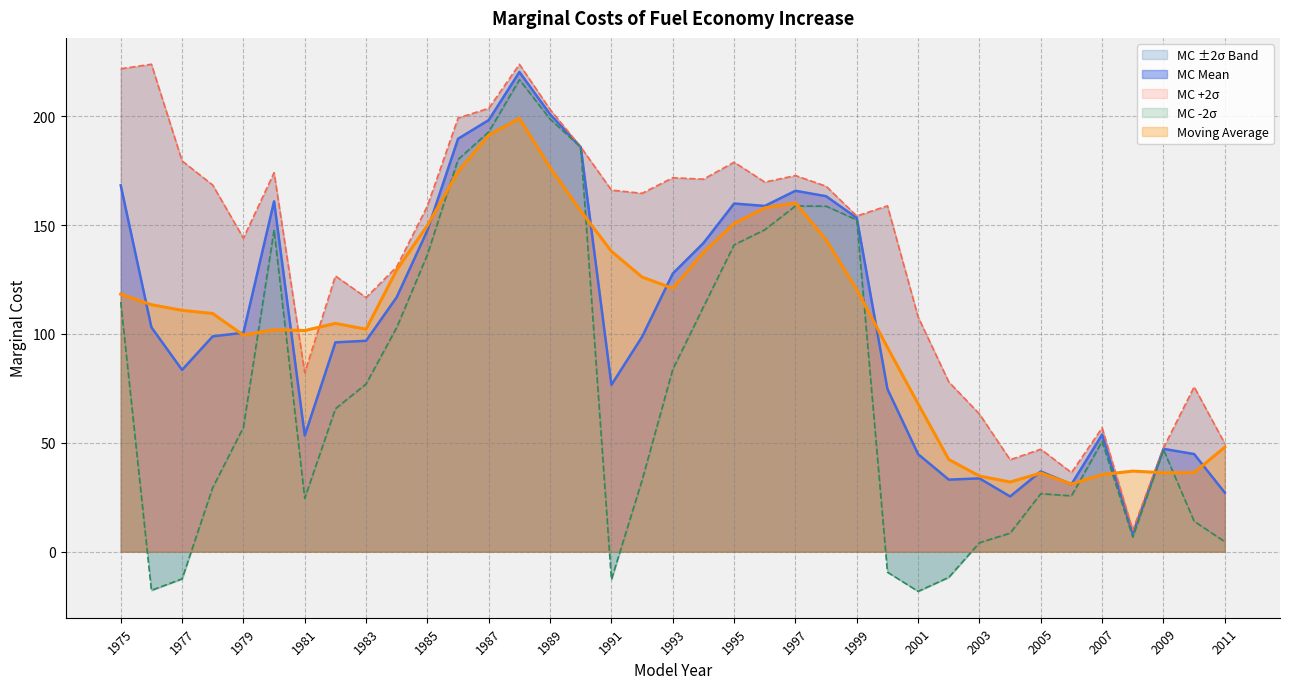

What is the approximate value of MC Mean at 1998?

163.2